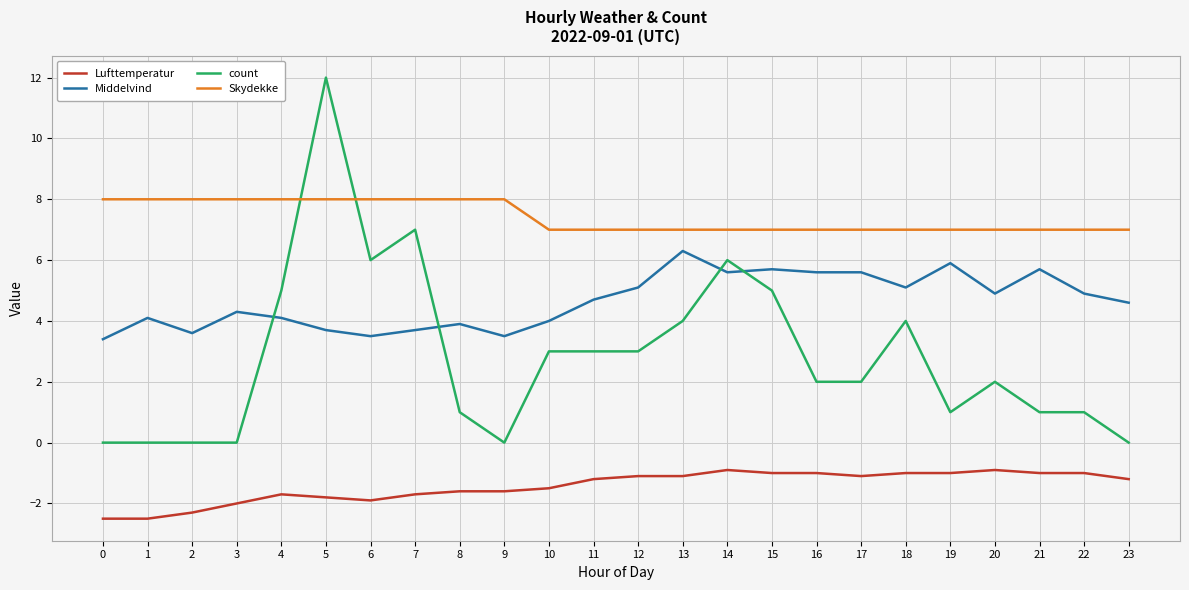

At 6, list the series in order from largest to smallest.

Skydekke, count, Middelvind, Lufttemperatur